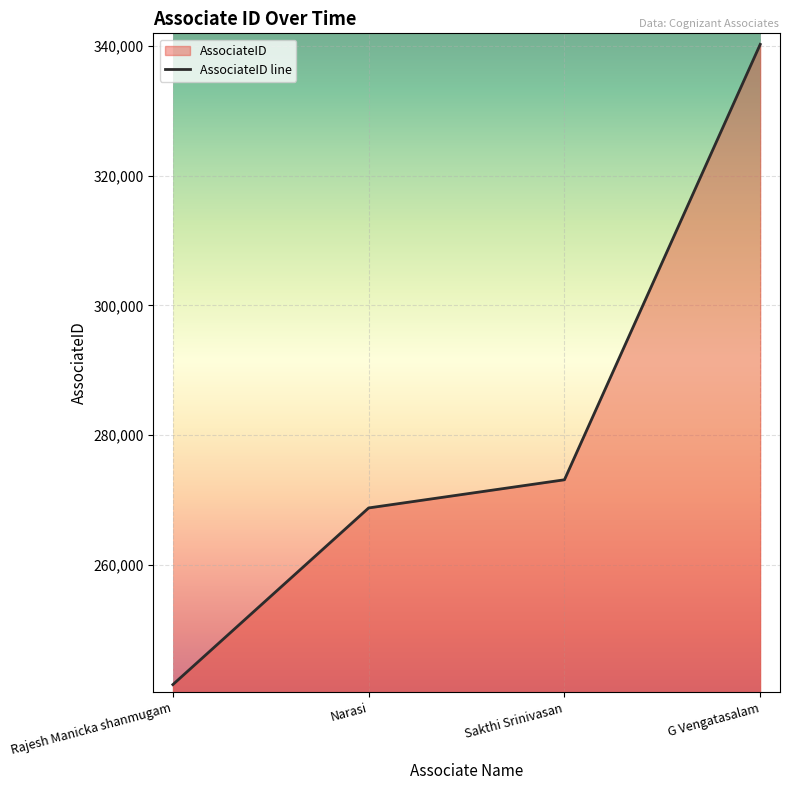

What is the approximate value at Sakthi Srinivasan, to the nearest 100?

273100